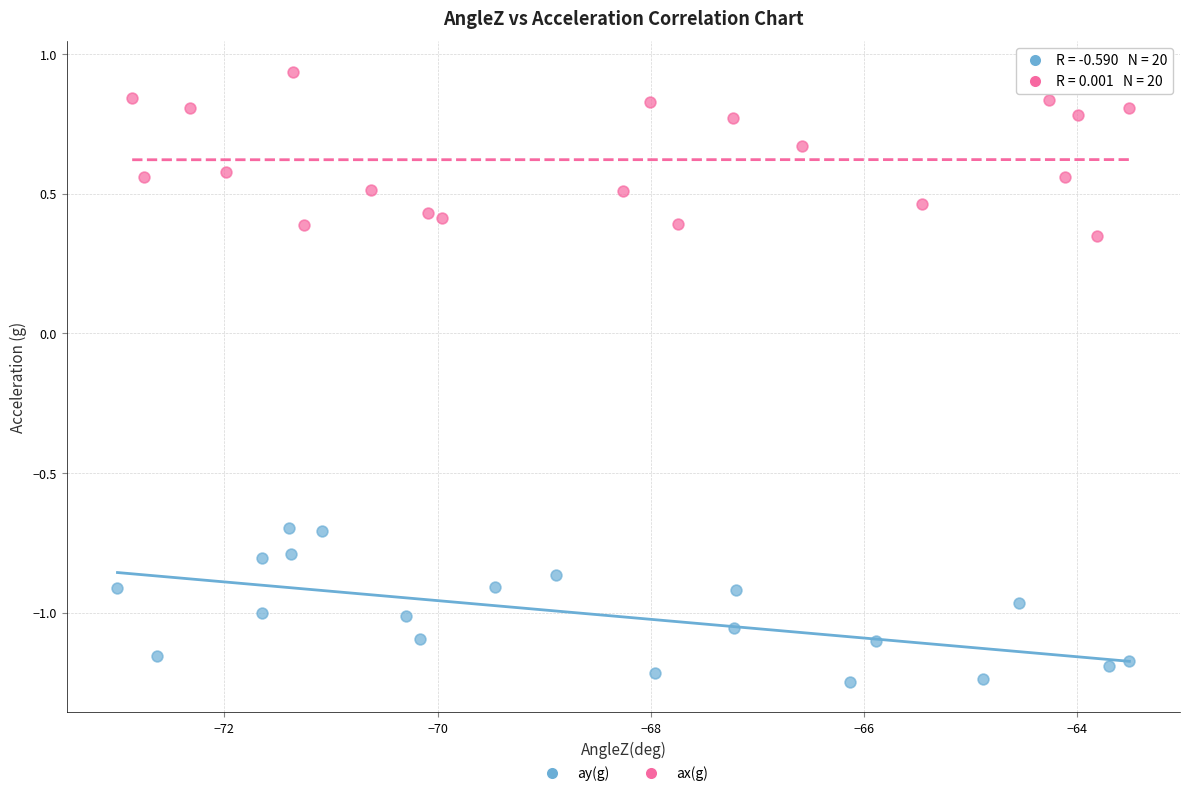

Which series reaches the minimum Y coordinate?

ay(g)